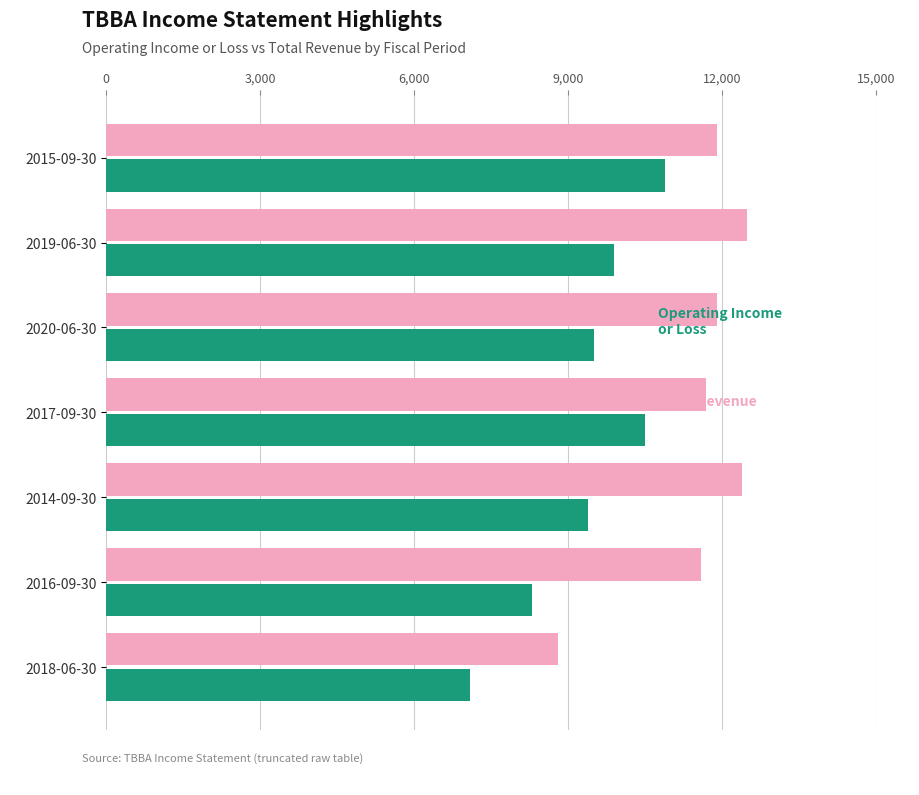

What is the greatest value displayed?

12500